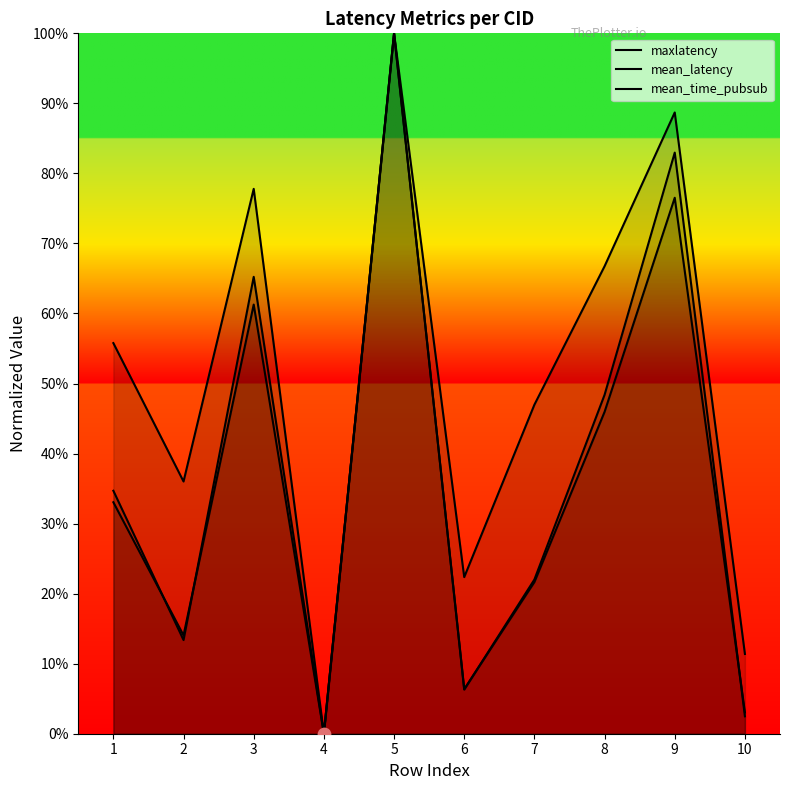

Which series has the widest spread of Y values?

maxlatency